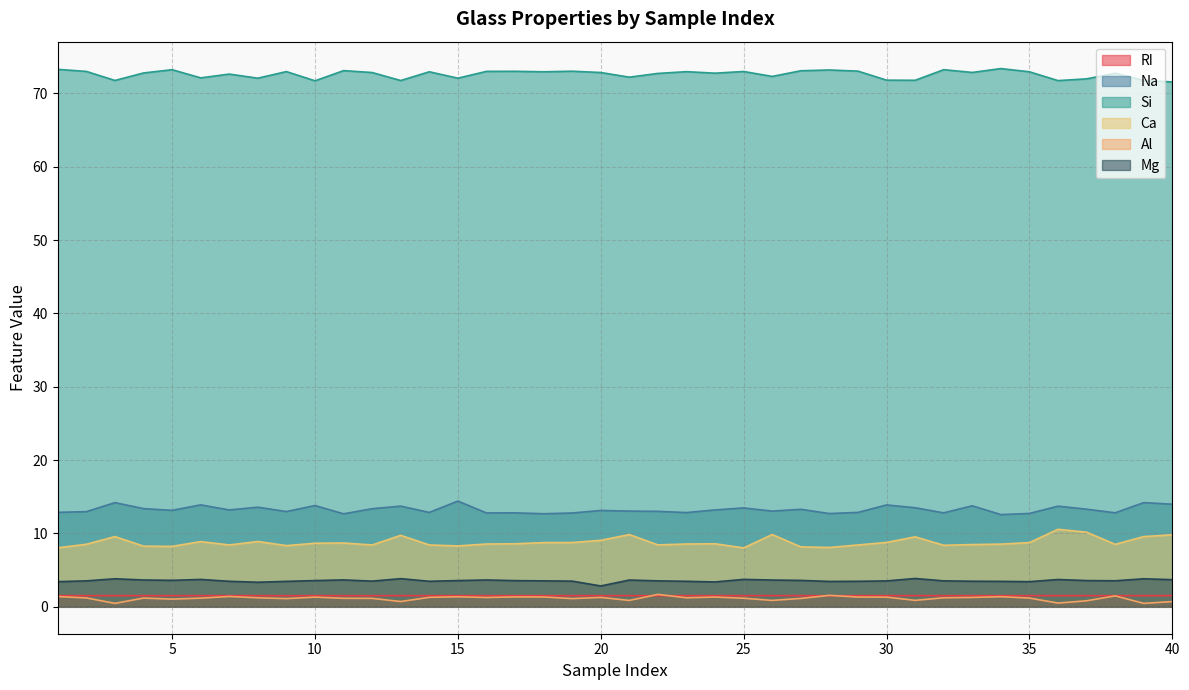

Does the chart have visible grid lines?

Yes